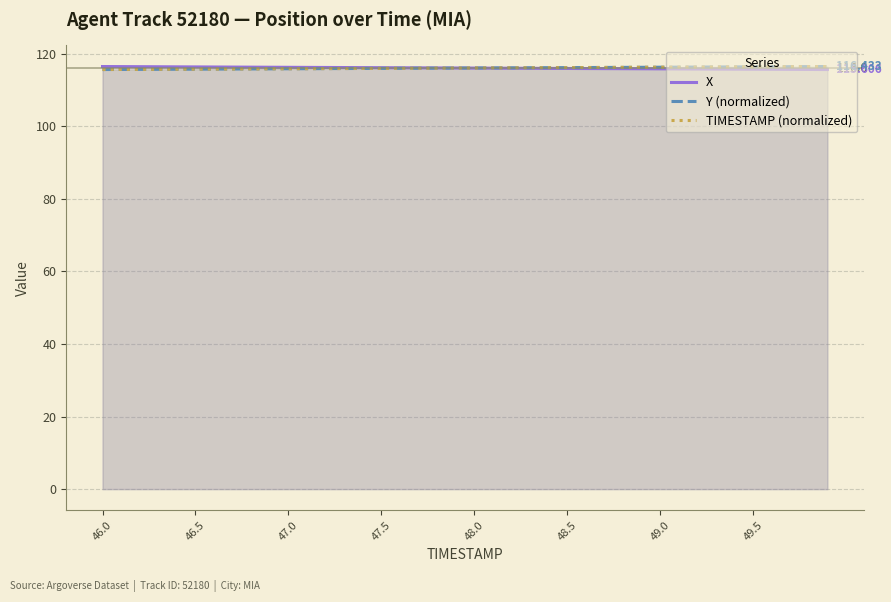

How many lines are shown in the chart?

3